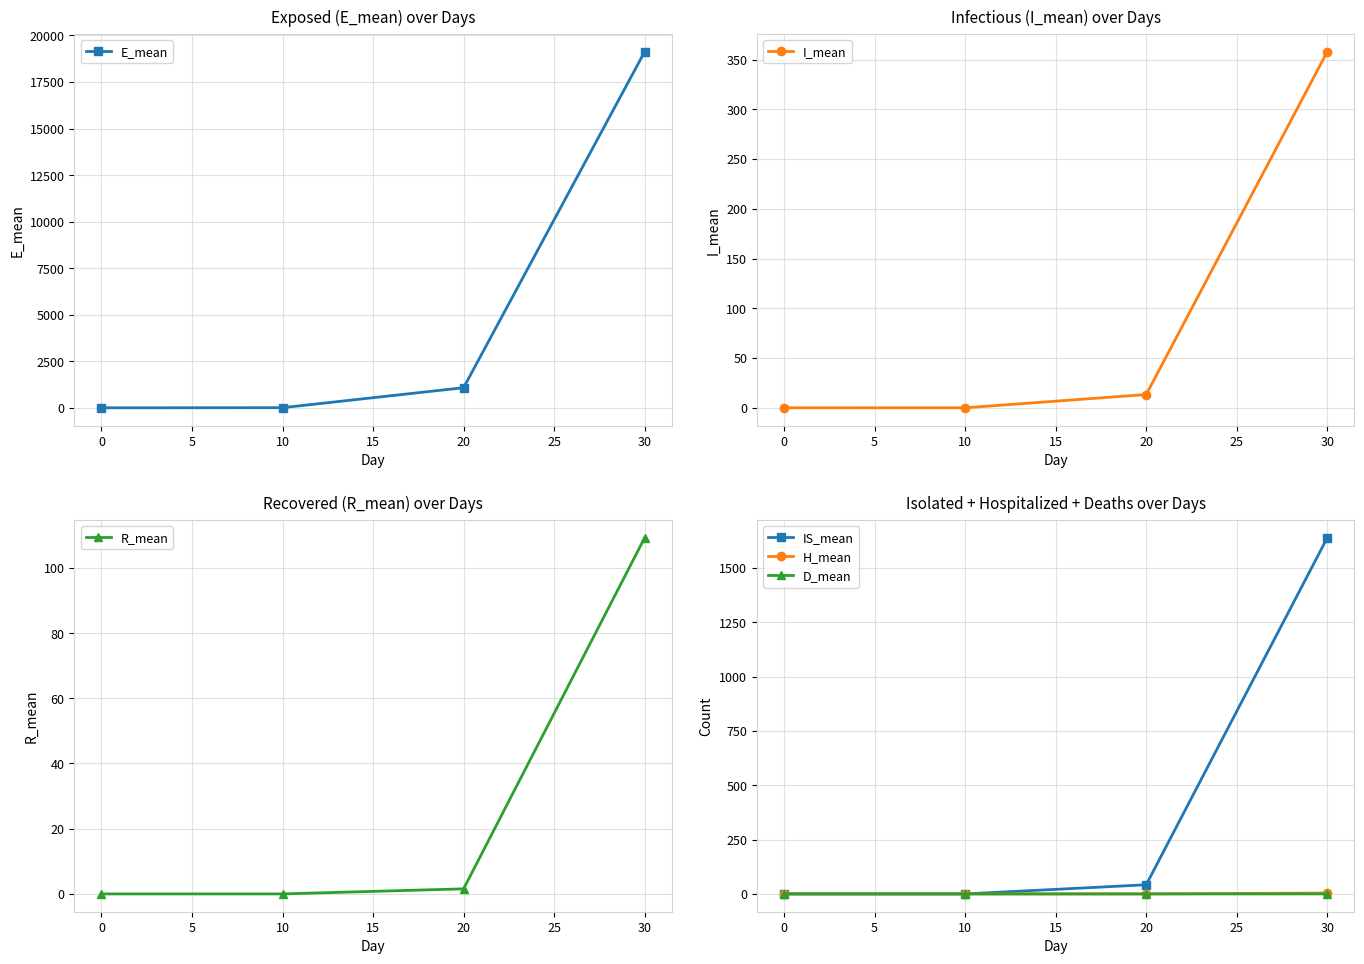

Is it true that I_mean equals 13.3 at 20?

True